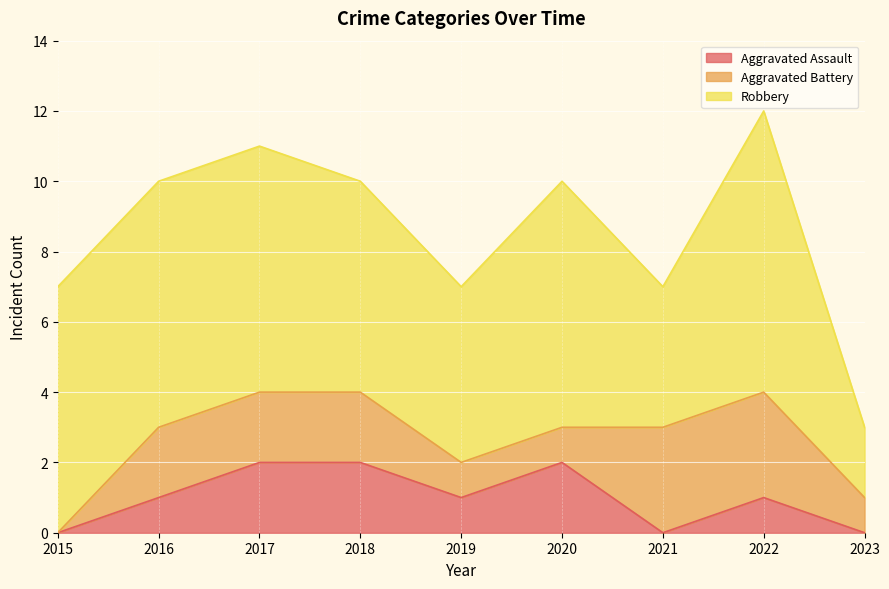

What is the difference between the second highest and second lowest values in the Aggravated Assault series?

2